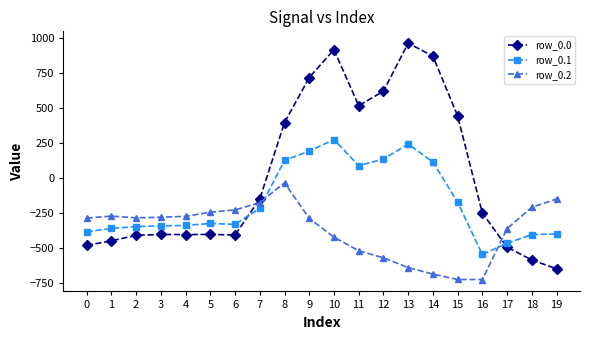

Rank the series by their maximum value, from highest to lowest.

row_0.0, row_0.1, row_0.2